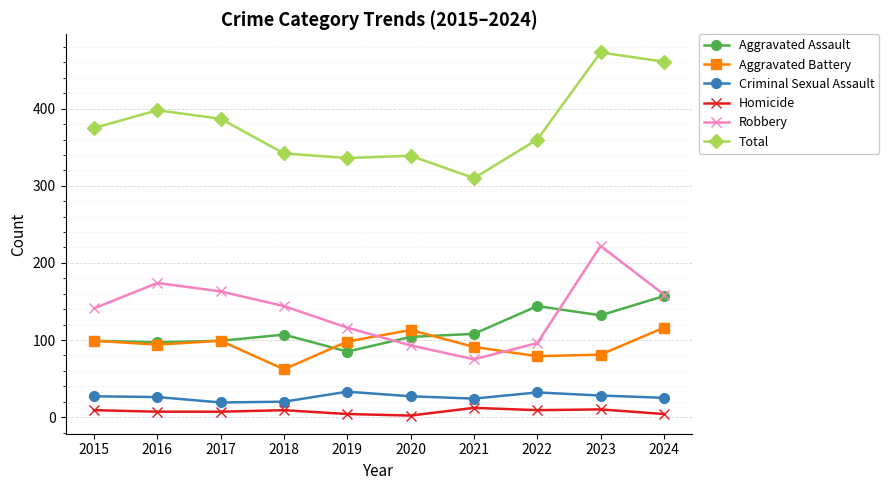

How many lines are shown in the chart?

6